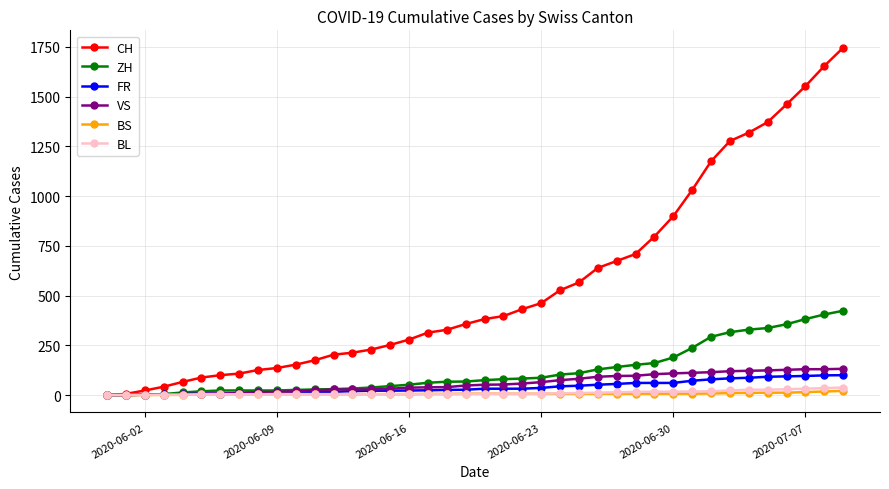

What is the value of the FR point at the 33rd from the left?

79